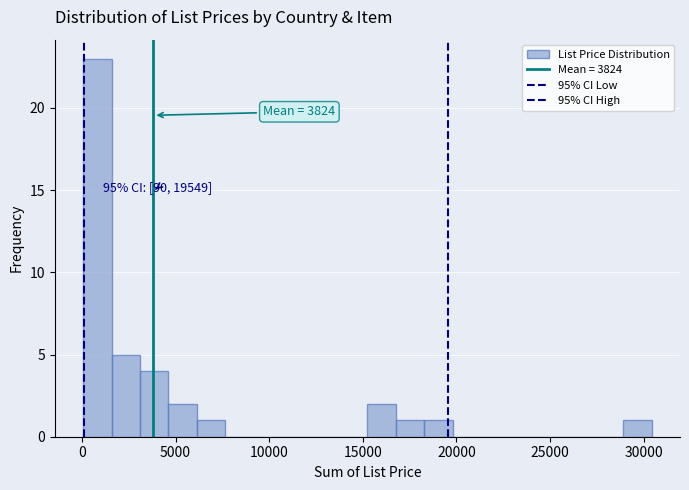

Around what value on the x-axis is the tallest bar? Give the approximate position of its centre, as read against the axis.

1000